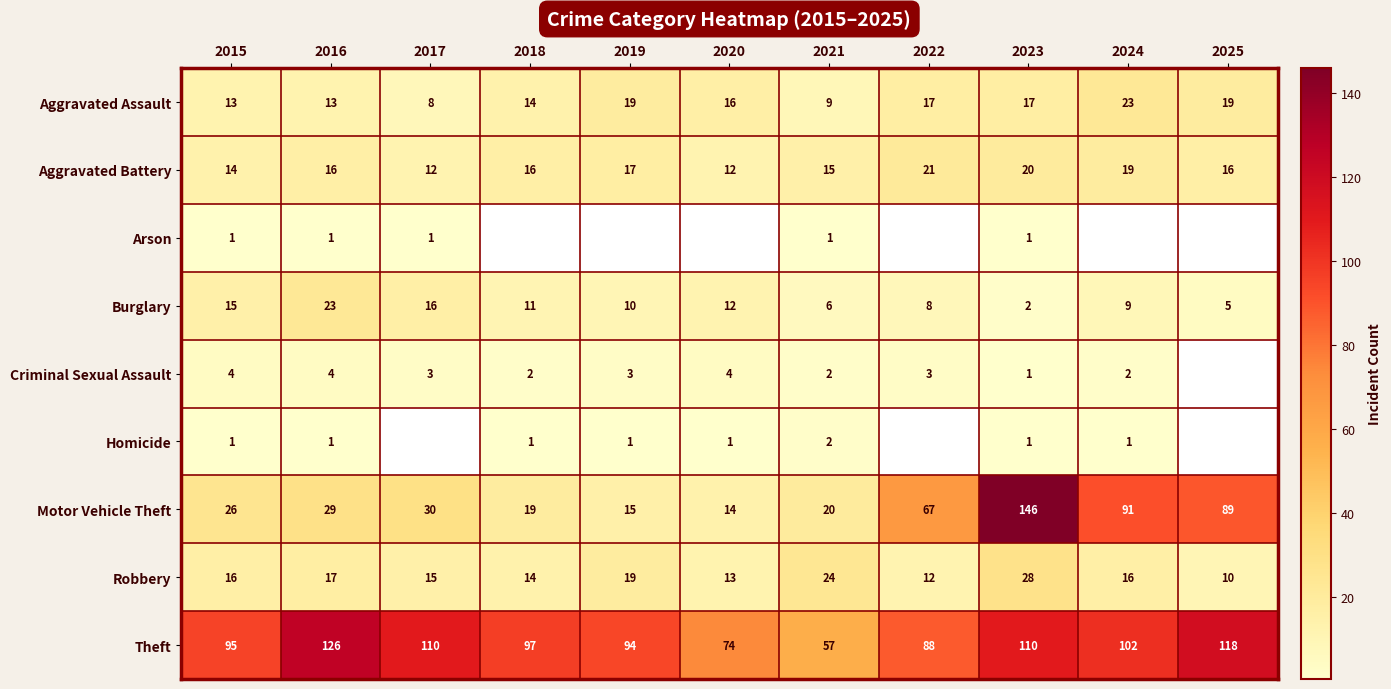

What is the highest value of the Burglary series?

23